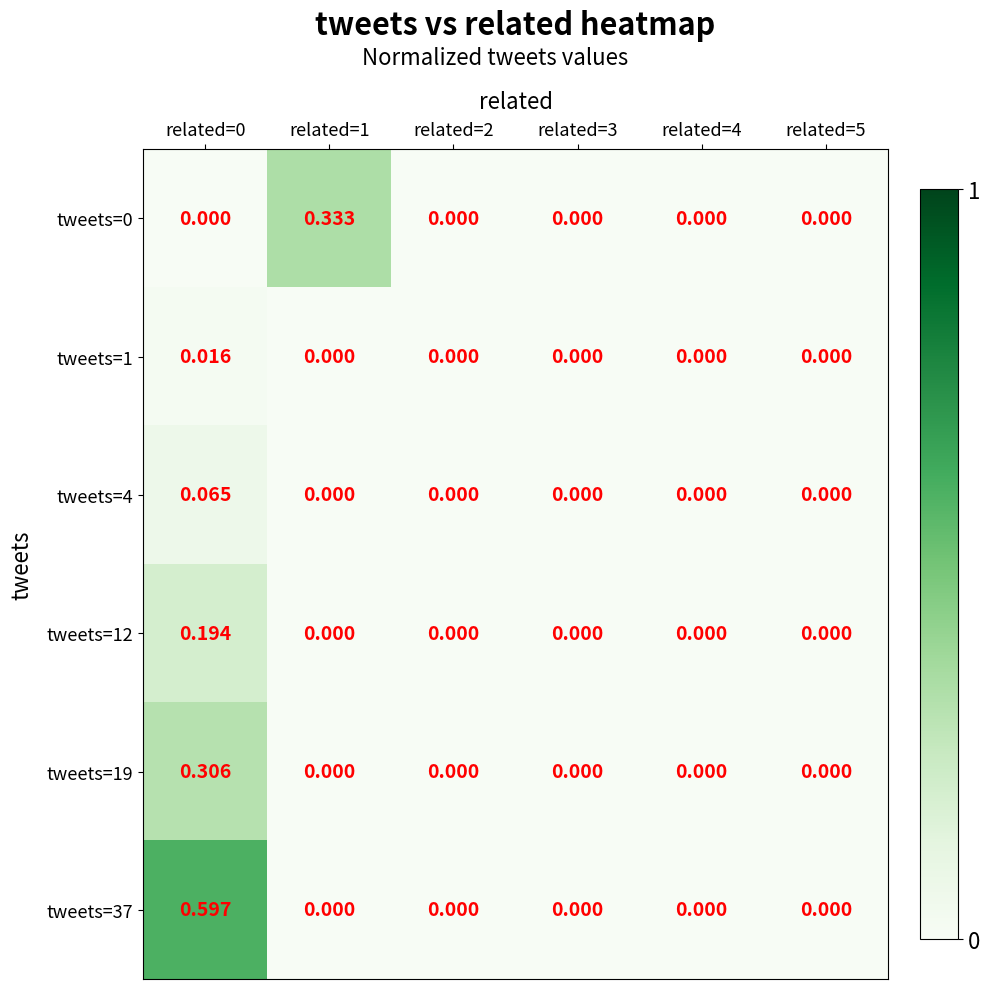

Is the value of tweets=4 at related=2 greater than the value of tweets=19 at related=0?

No